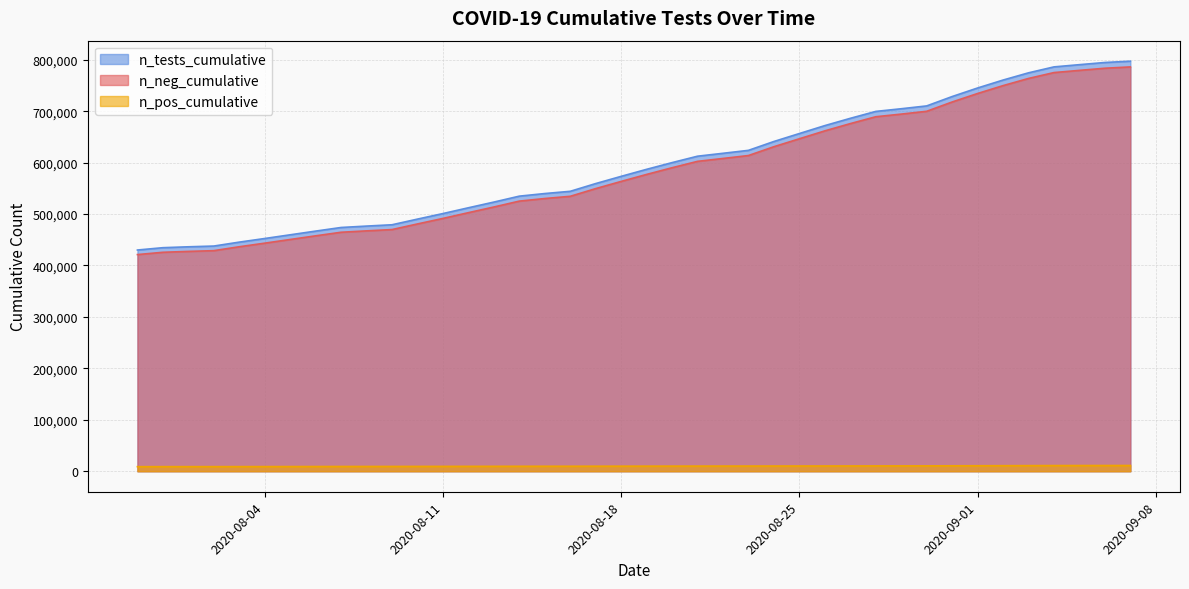

How many series are shown in this chart?

3